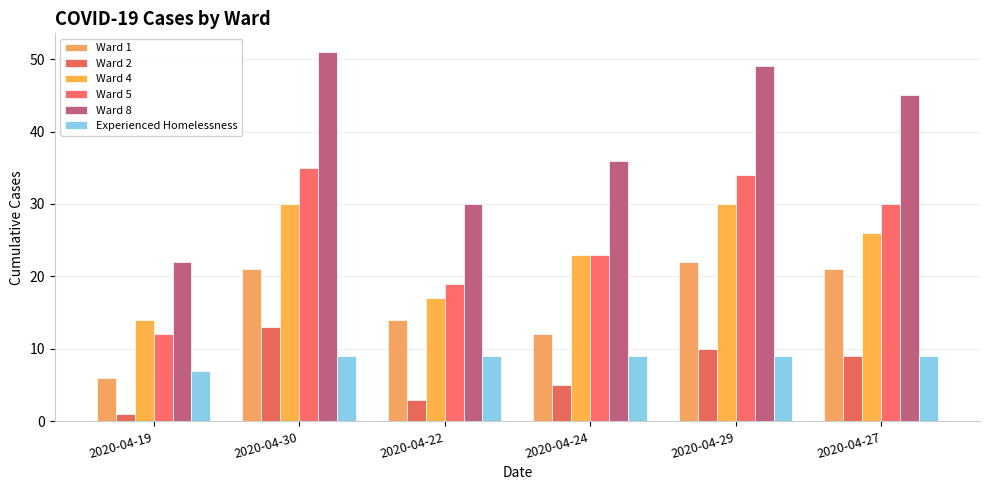

Which series has the largest range (max minus min)?

Ward 8